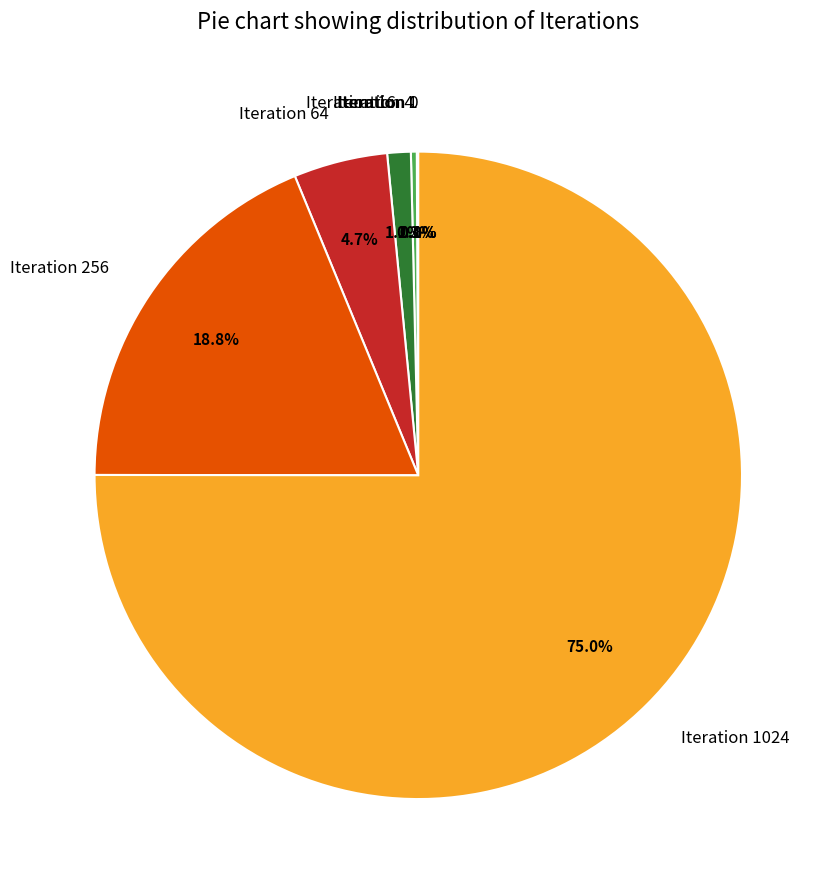

Rank the categories by value from lowest to highest.

Iteration 0, Iteration 1, Iteration 4, Iteration 16, Iteration 64, Iteration 256, Iteration 1024